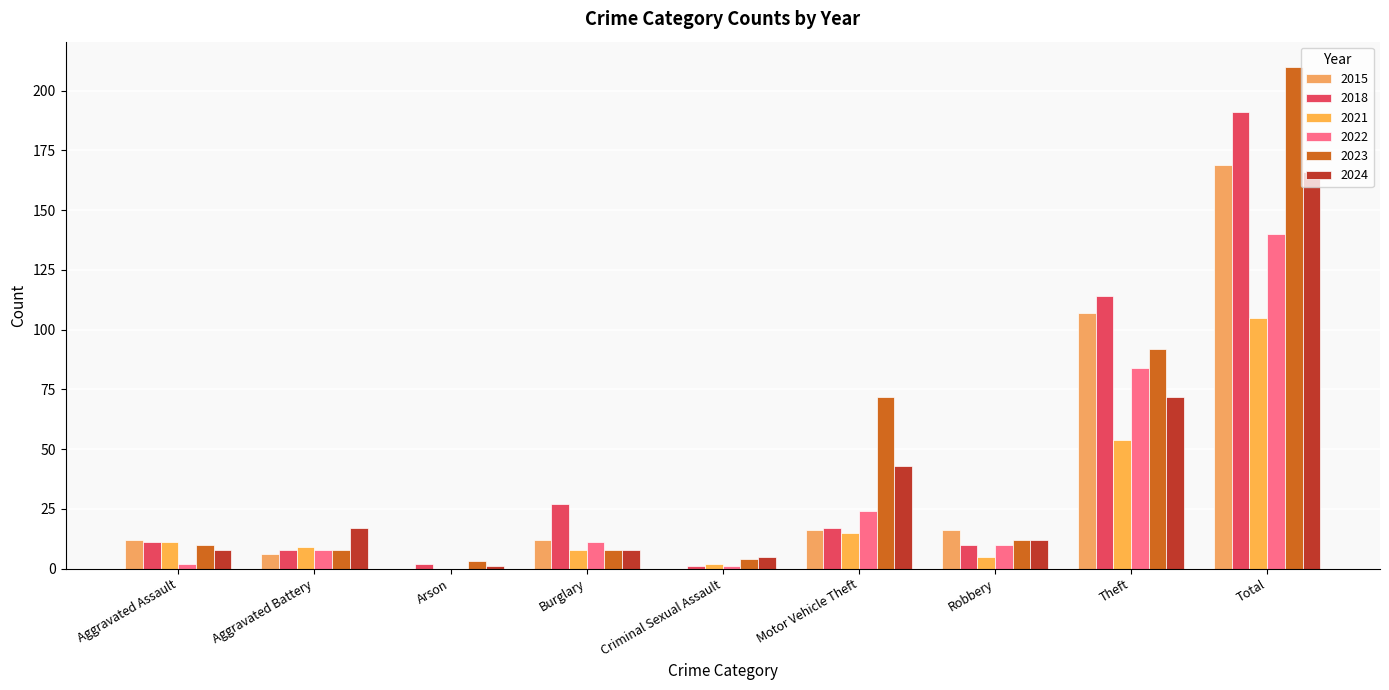

Between Total and Aggravated Battery, which is larger?

Total